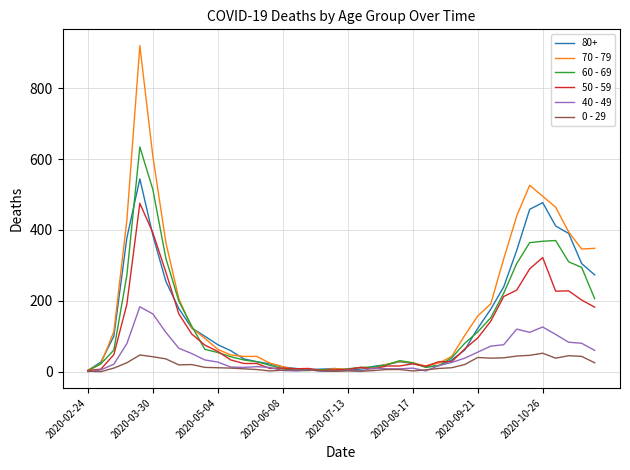

Which series has the largest total across all categories?

70 - 79